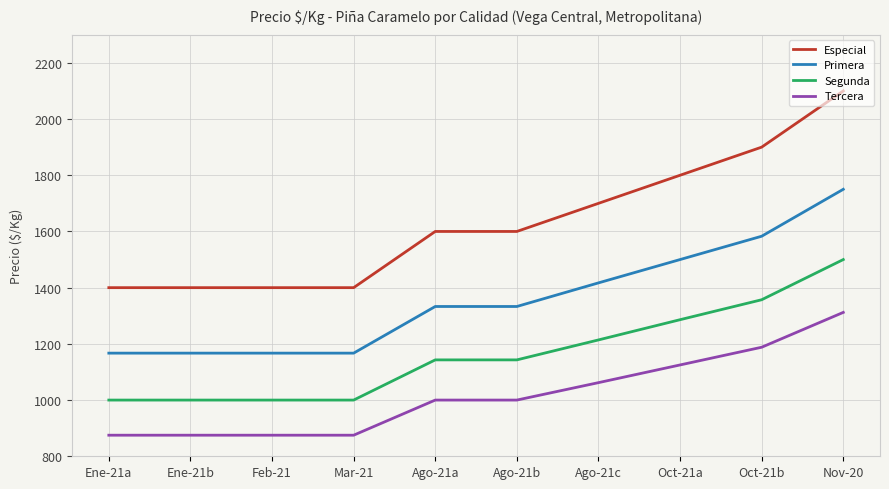

Which series has the widest spread of values?

Especial